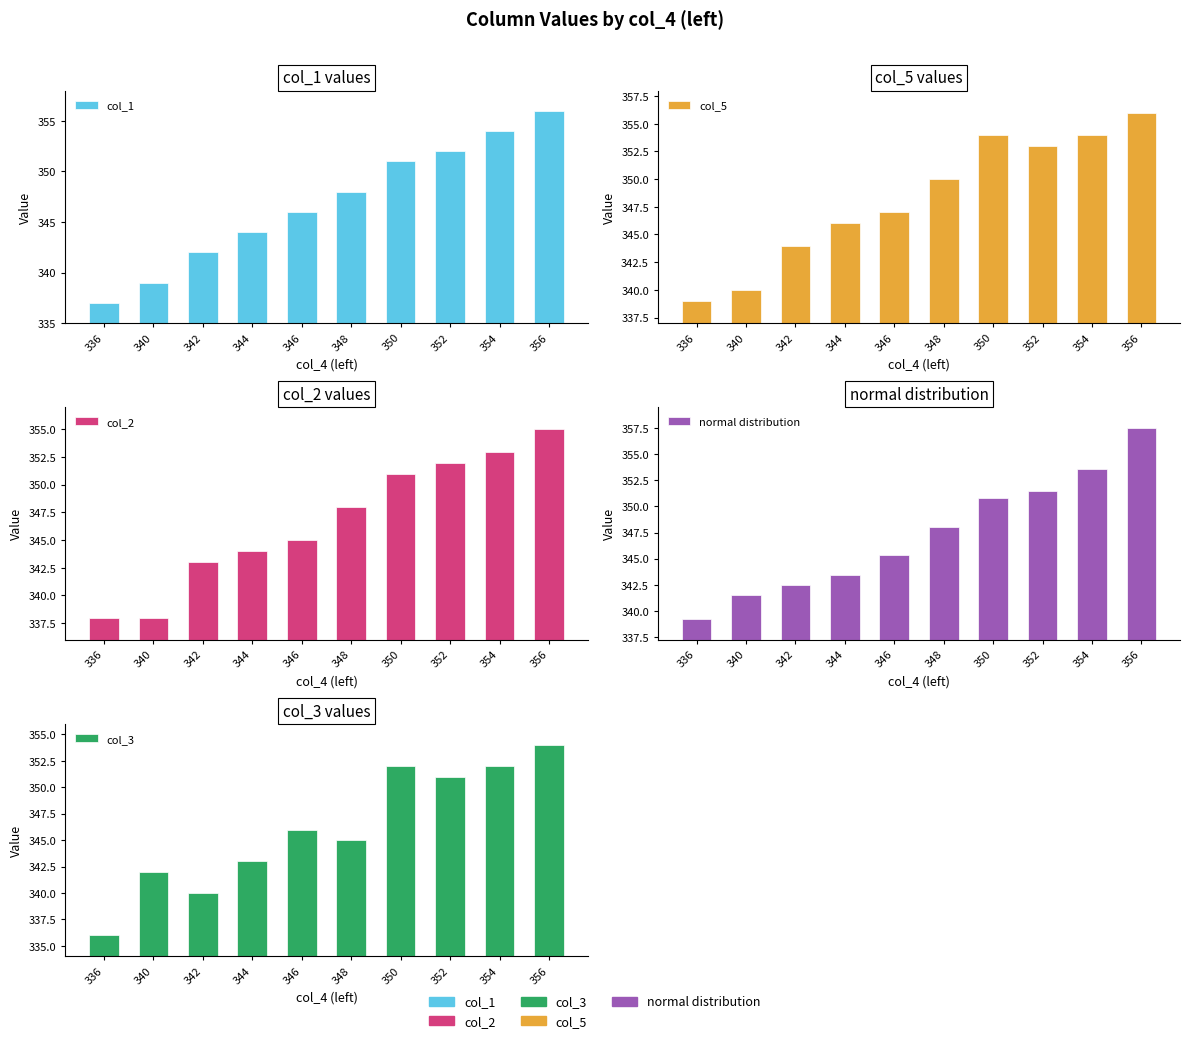

Reading right to left, list all the values displayed in this chart.

col_1: 356.0	354.0	352.0	351.0	348.0	346.0	344.0	342.0	339.0	337.0
col_5: 356.0	354.0	353.0	354.0	350.0	347.0	346.0	344.0	340.0	339.0
col_2: 355.0	353.0	352.0	351.0	348.0	345.0	344.0	343.0	338.0	338.0
normal distribution: 357.5	353.5	351.5	350.8	348.0	345.4	343.5	342.5	341.5	339.2
col_3: 354.0	352.0	351.0	352.0	345.0	346.0	343.0	340.0	342.0	336.0